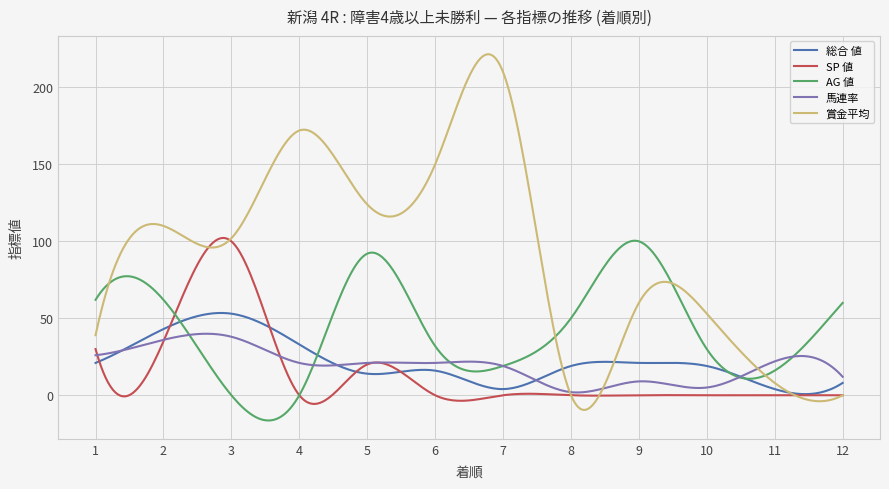

True or false: 馬連率 and AG 値 intersect in this chart.

True